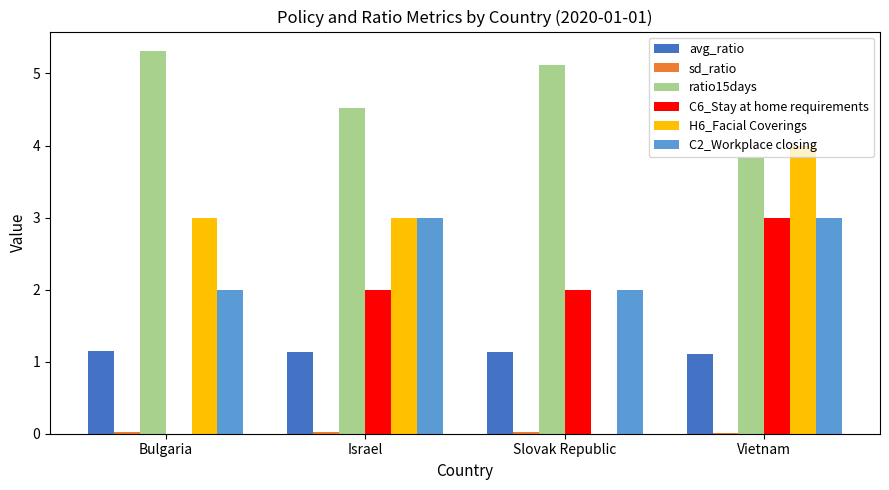

Is it true that C6_Stay at home requirements equals 4.3 at Vietnam?

False